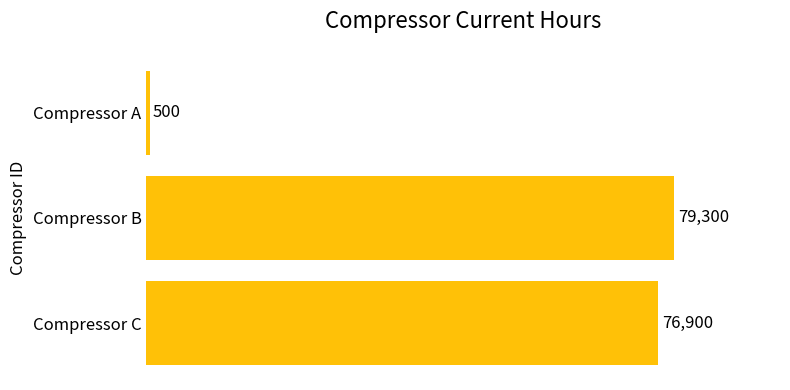

The value at Compressor B is 79300. True or false?

True